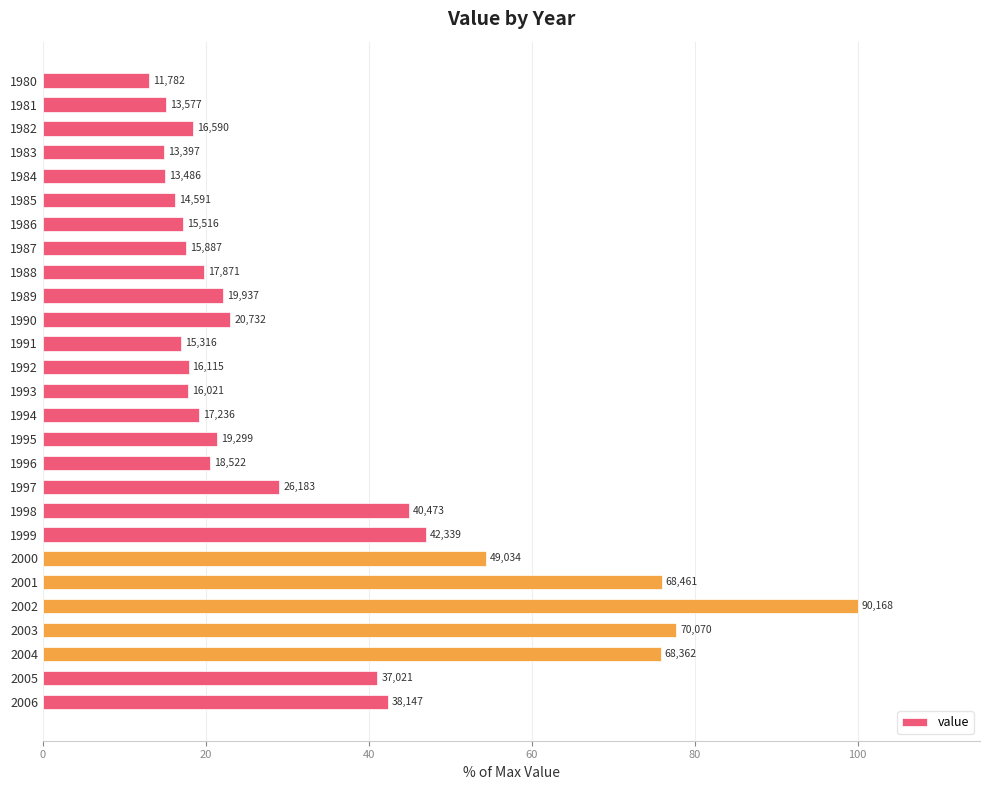

Are the bars horizontal?

Yes